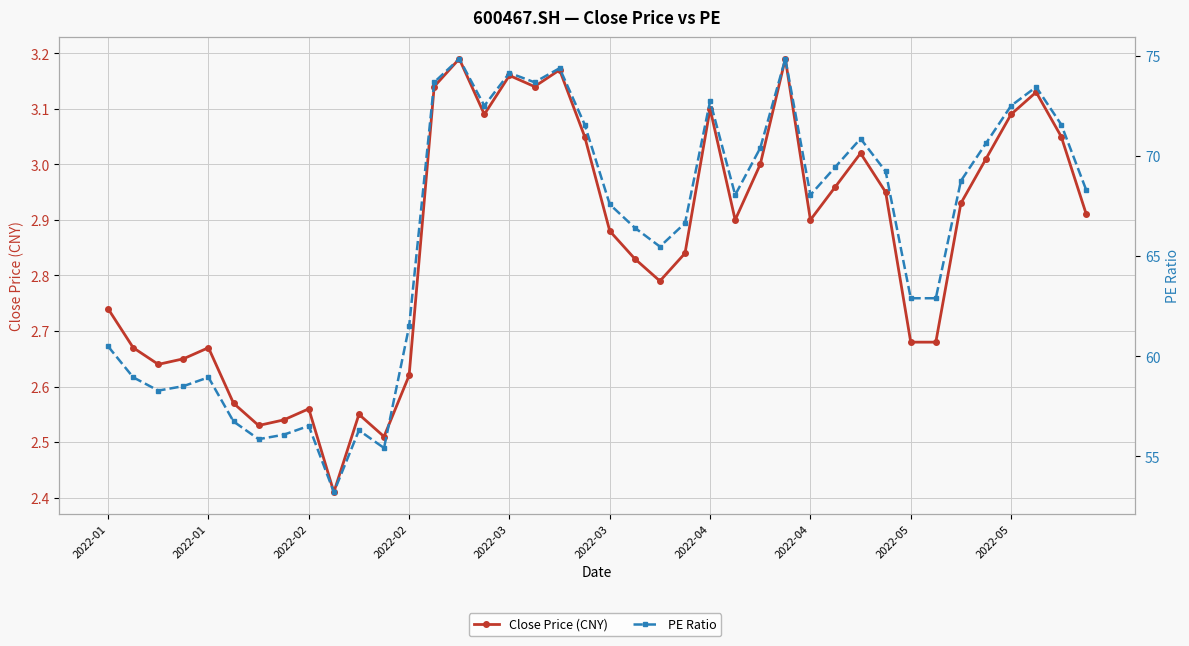

Which series changed the most between 2022-05 and 26?

PE Ratio